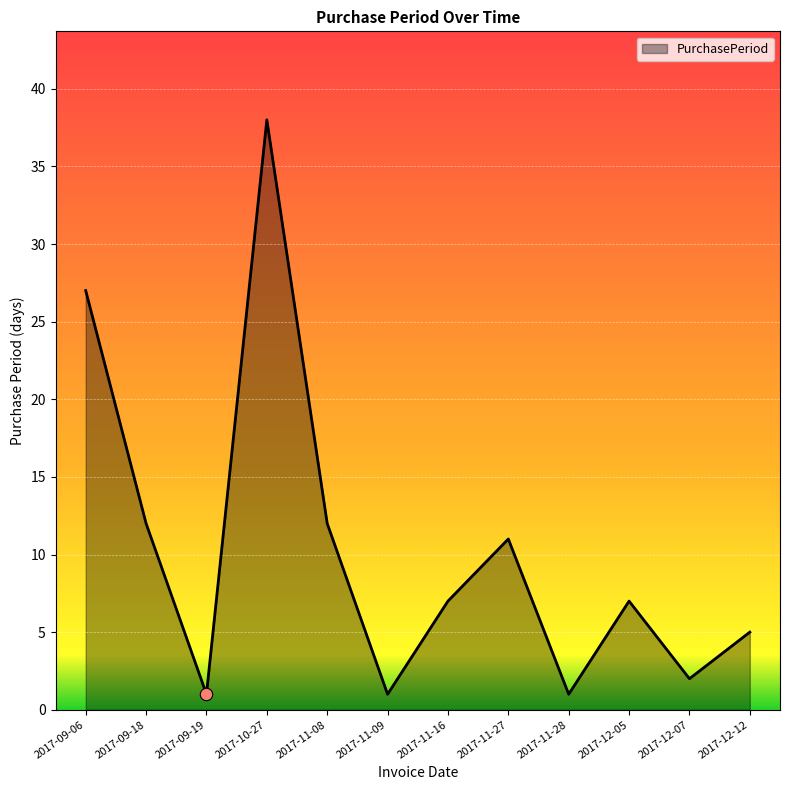

Approximately how many times larger is the value at 2017-11-09 compared to 2017-09-19?

1.0